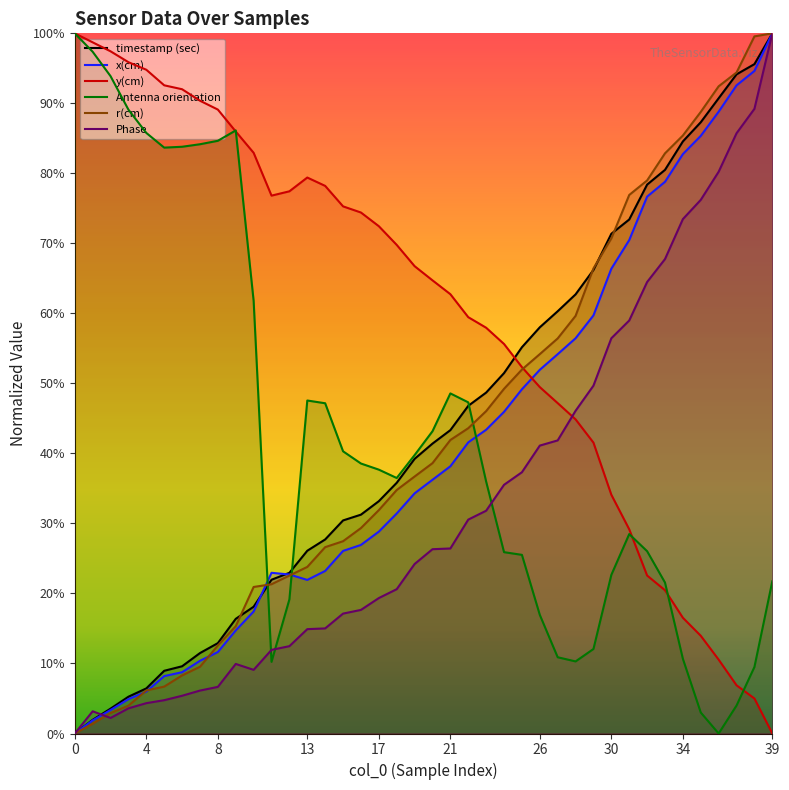

In Antenna orientation, how many points are higher than both neighbors (excluding endpoints)?

4